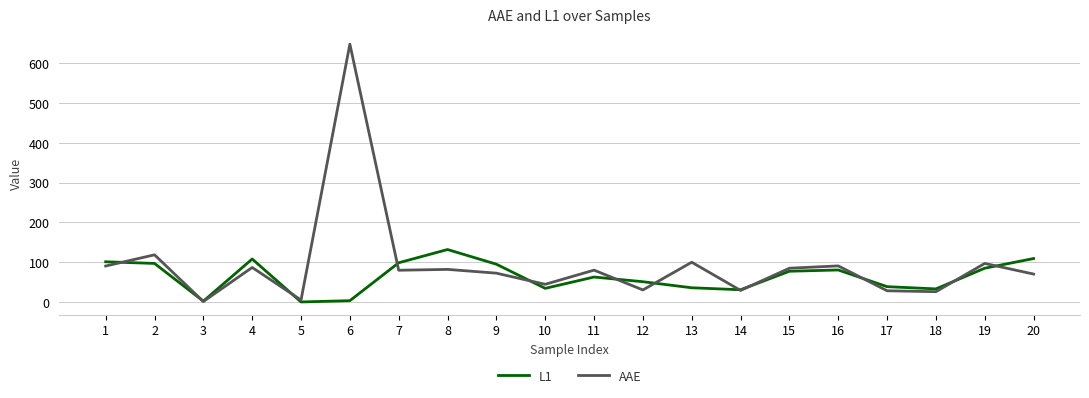

Is this an area chart (filled region under the line)?

No